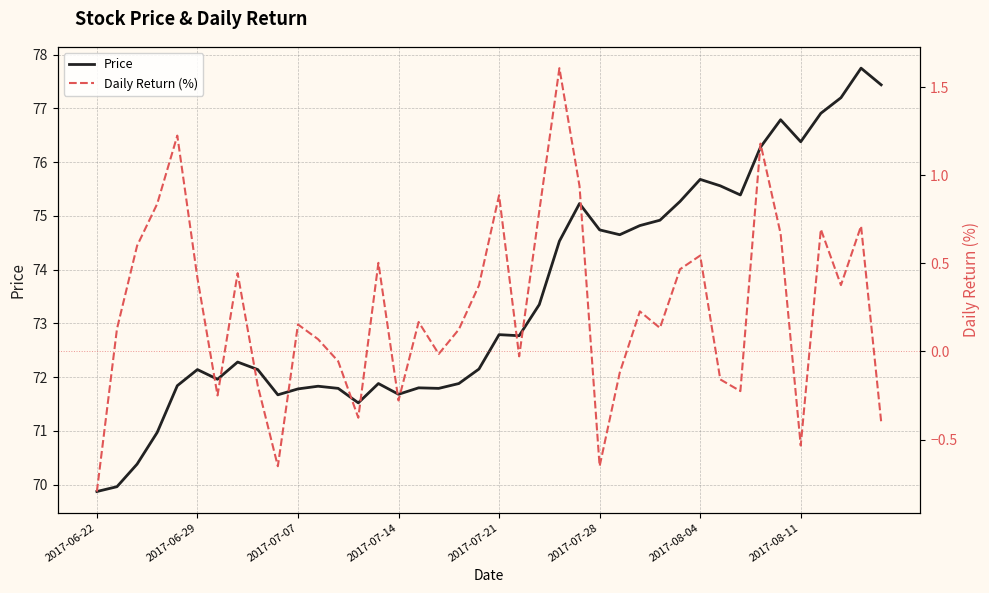

What is the minimum value shown in the chart?

-0.8